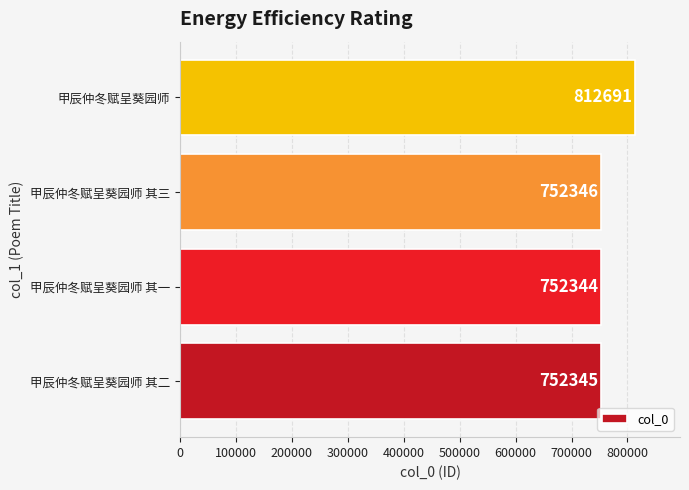

What is the sum of all values?

3069726